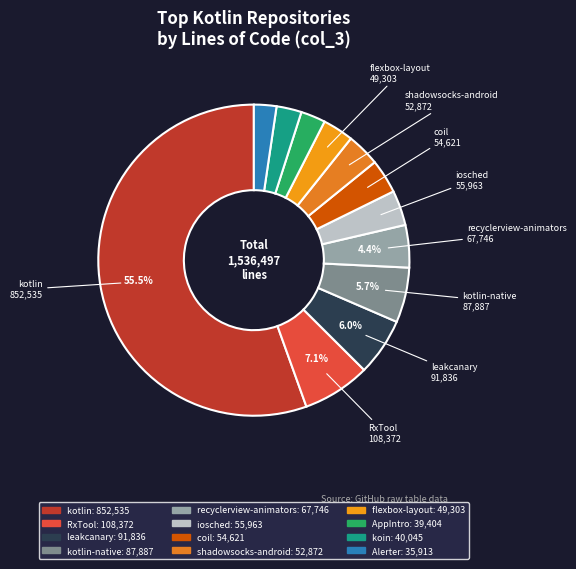

How many segments does this pie chart have?

12